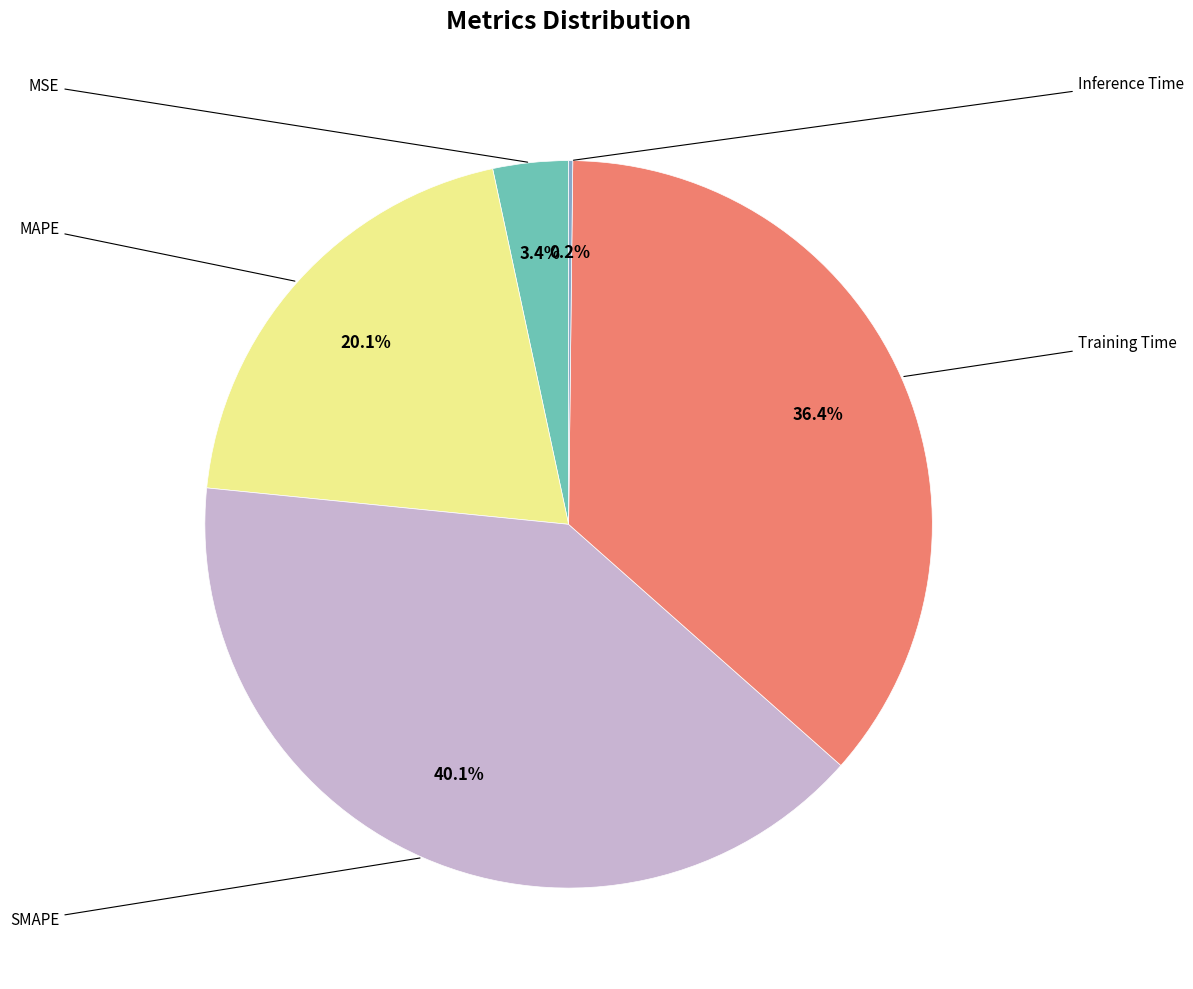

Is there any slice that represents more than half of the pie?

No